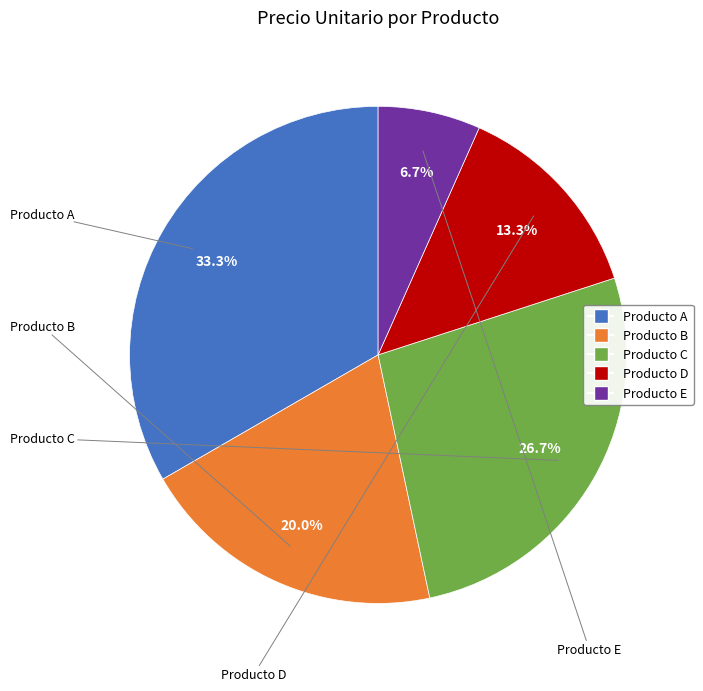

To the nearest percent, what is the combined percentage of Producto E and Producto D?

20%